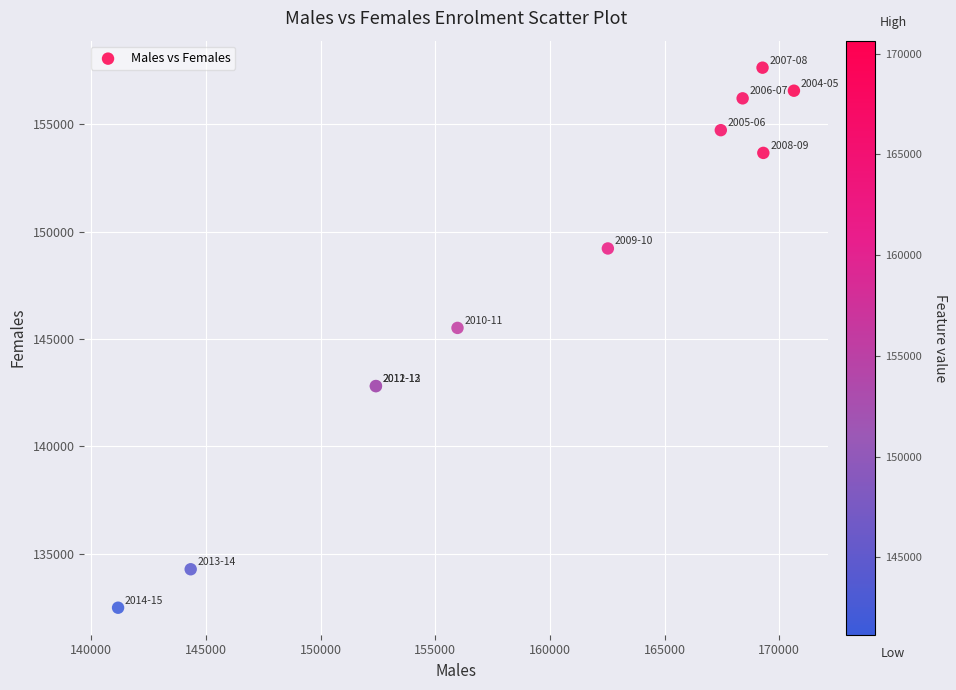

What Y value in the scatter plot is closest to 145060?

145516